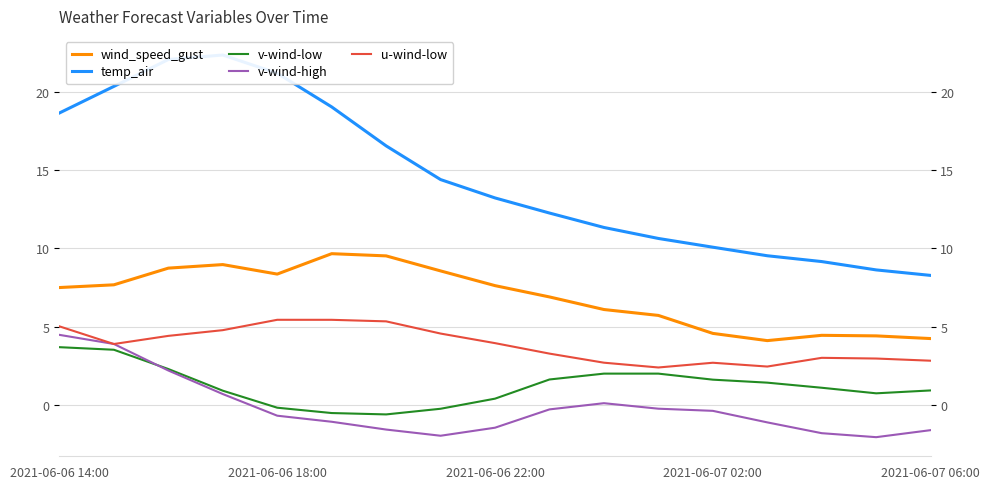

In temp_air, how many points are higher than both neighbors (excluding endpoints)?

1